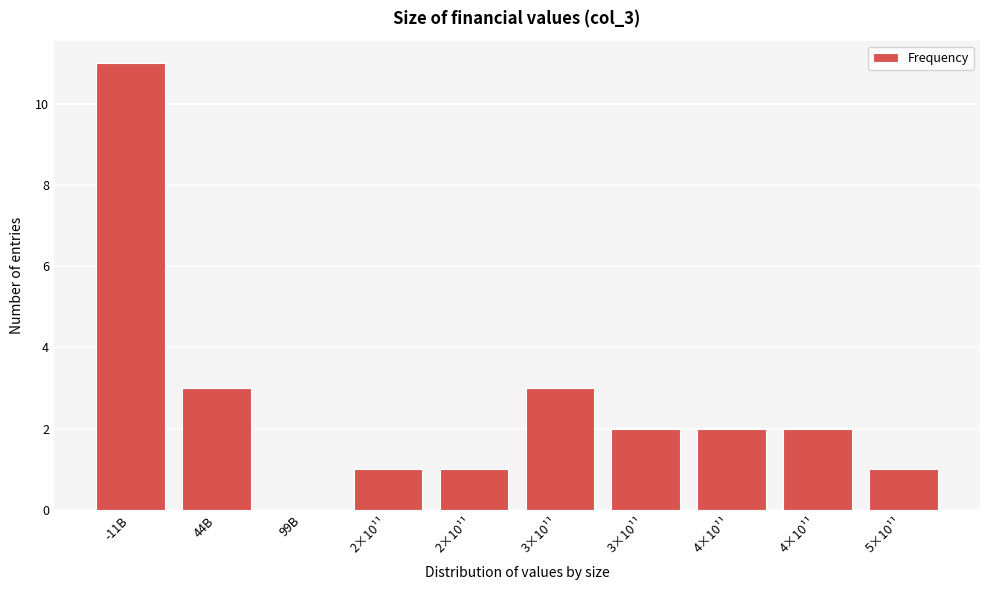

Are the bars horizontal?

No